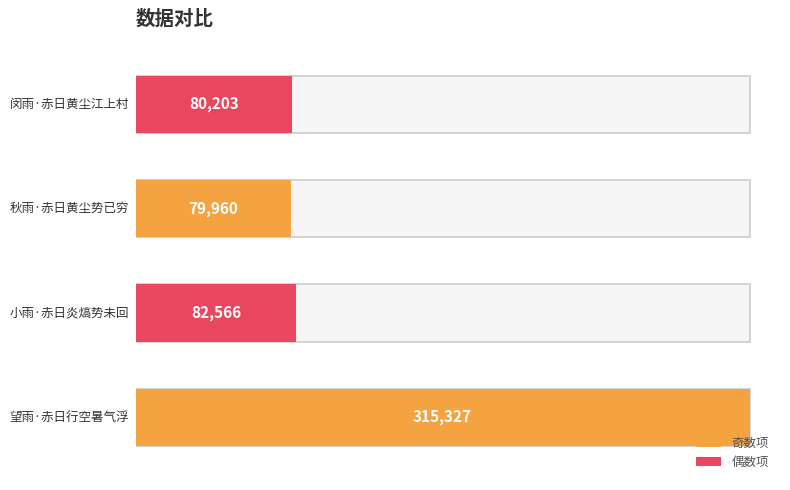

Rank the categories by value from lowest to highest.

秋雨·赤日黄尘势已穷, 闵雨·赤日黄尘江上村, 小雨·赤日炎熇势未回, 望雨·赤日行空暑气浮